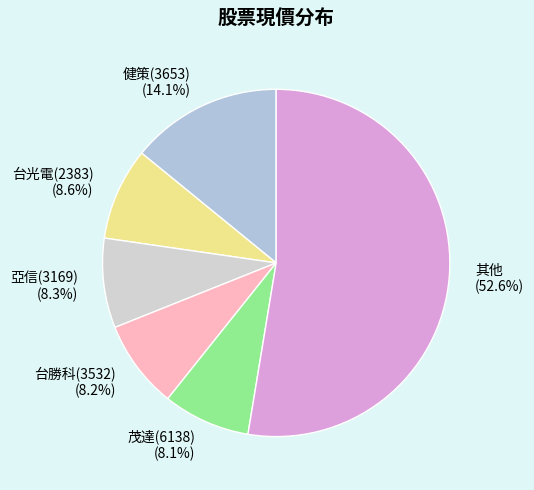

Which slice is the largest?

其他